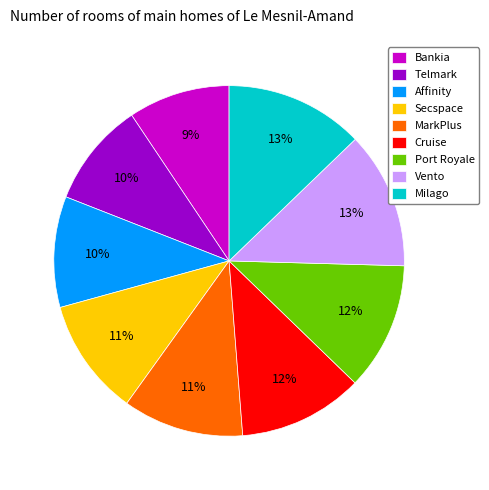

Between Affinity and MarkPlus, which is larger?

MarkPlus